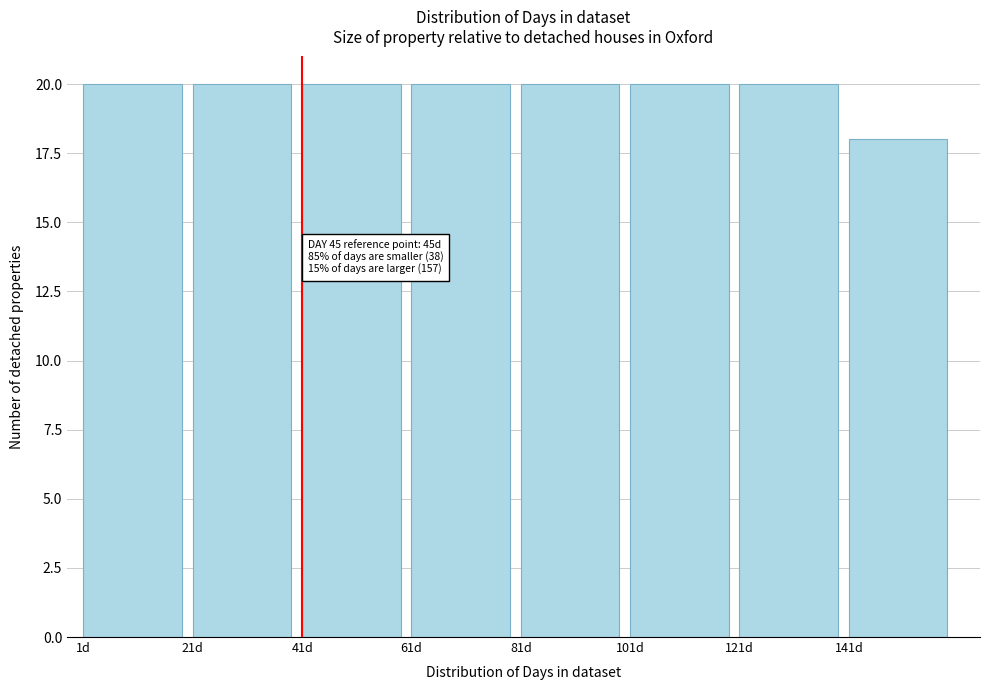

Reading left to right, transcribe all the data shown in this chart.

1d=20	21d=20	41d=20	61d=20	81d=20	101d=20	121d=20	141d=18